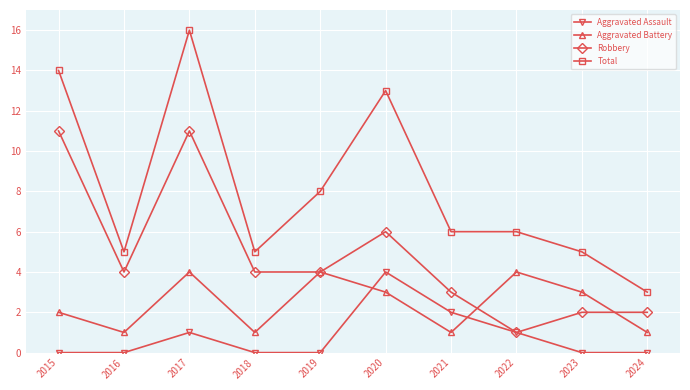

List the series in order of their overall mean, highest first.

Total, Robbery, Aggravated Battery, Aggravated Assault